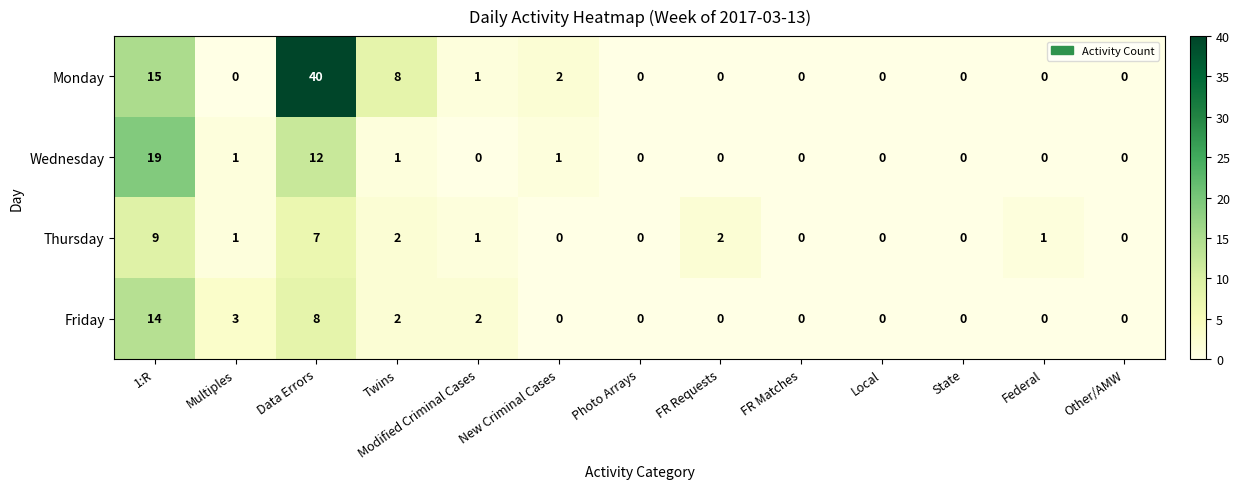

The value of Monday at New Criminal Cases is 2. True or false?

True